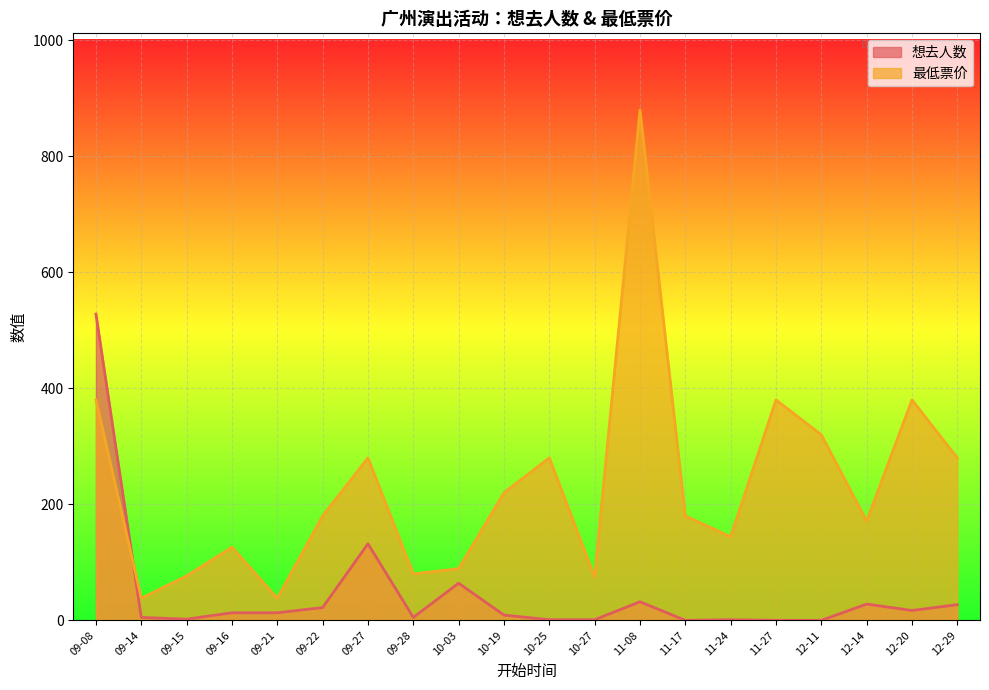

What is the sum of the 想去人数 values at 11-17 and 09-28?

5.0